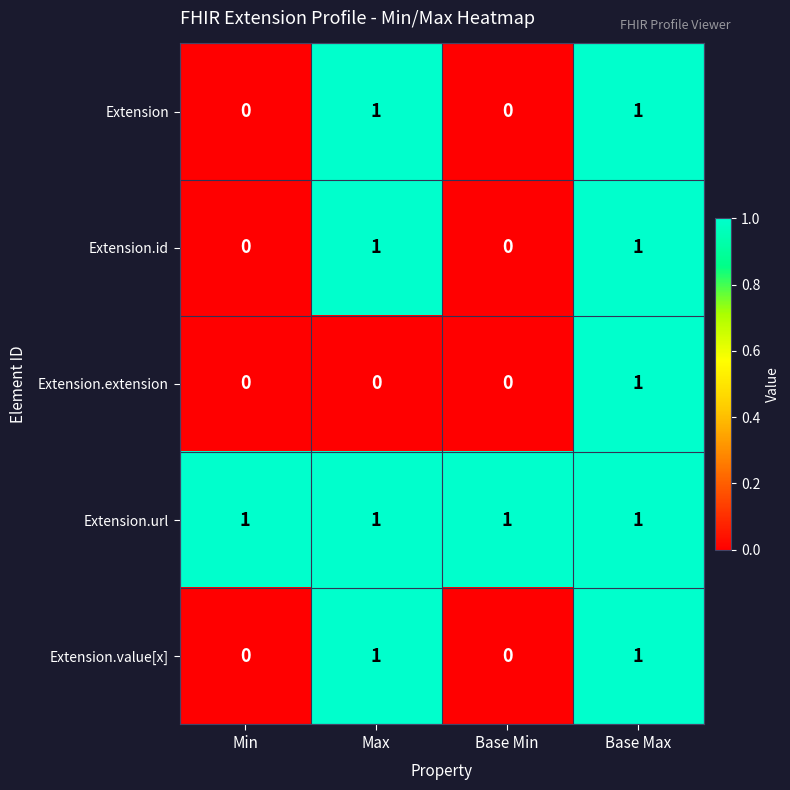

The value of Extension.url at Max is 2. True or false?

False